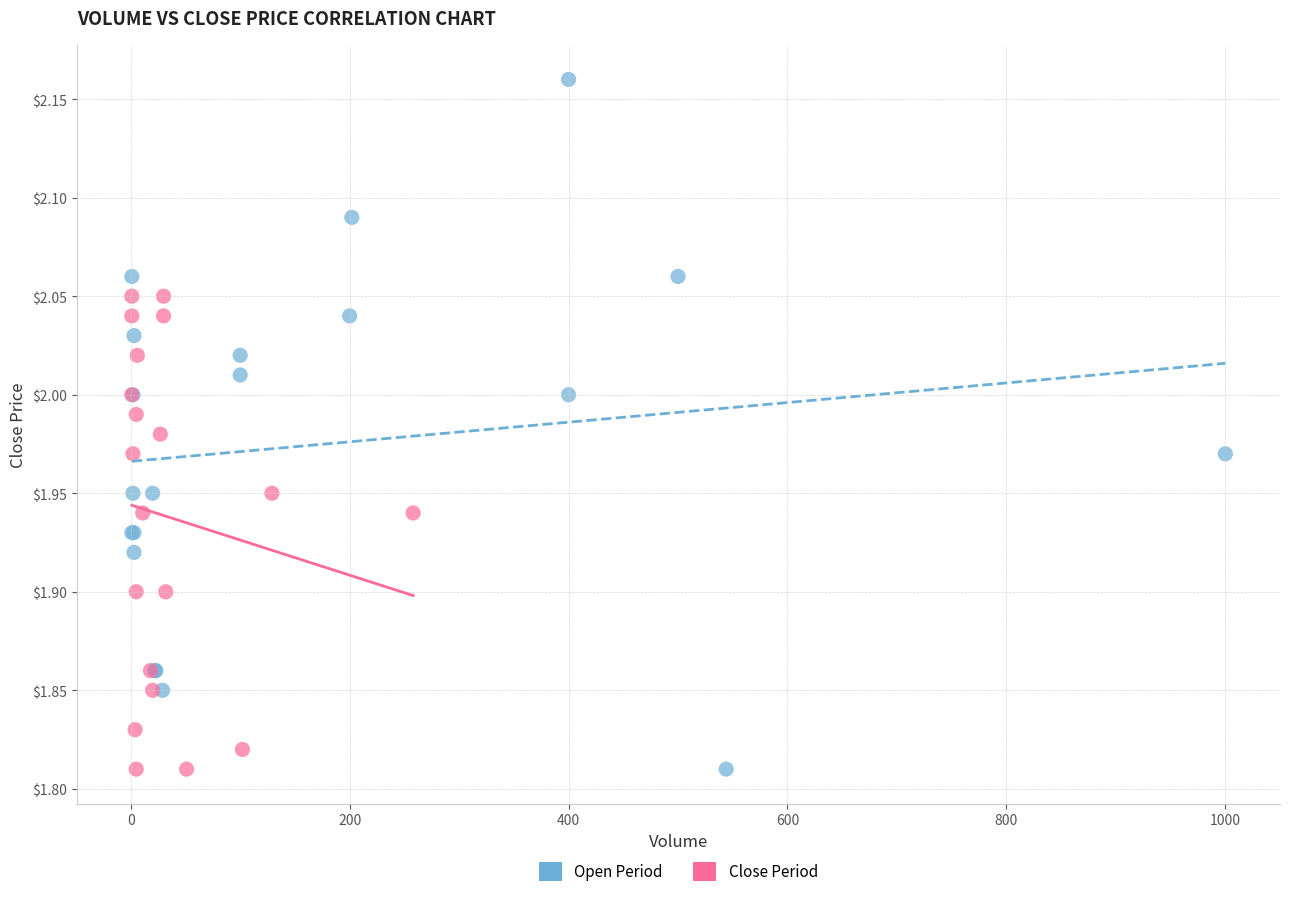

Which series has the largest Y range (max minus min)?

Open Period